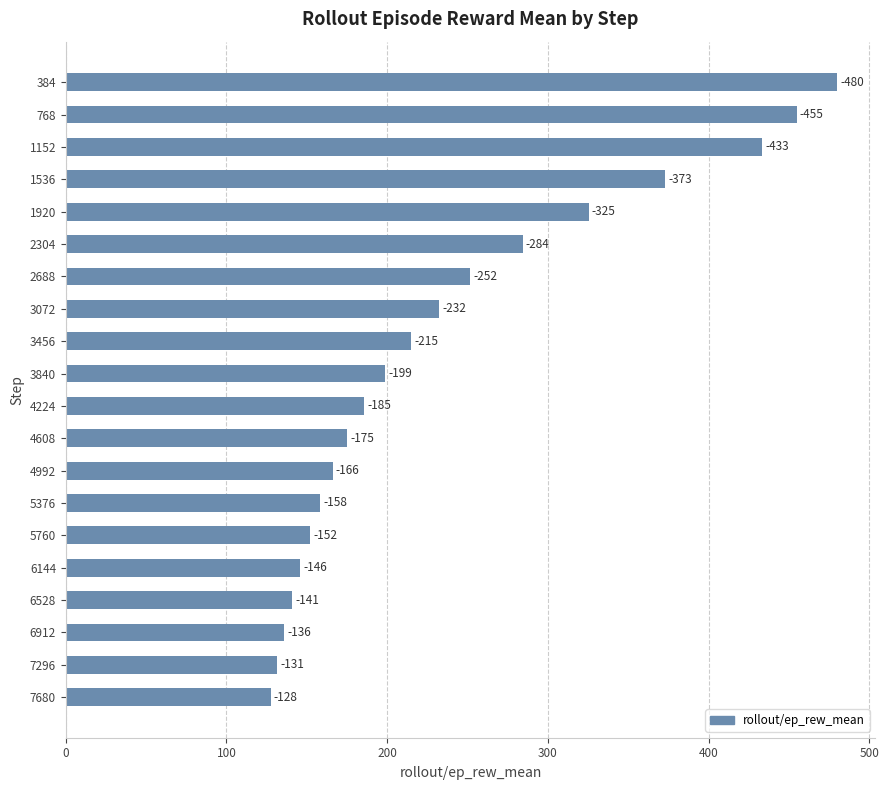

What is the average value?

238.3